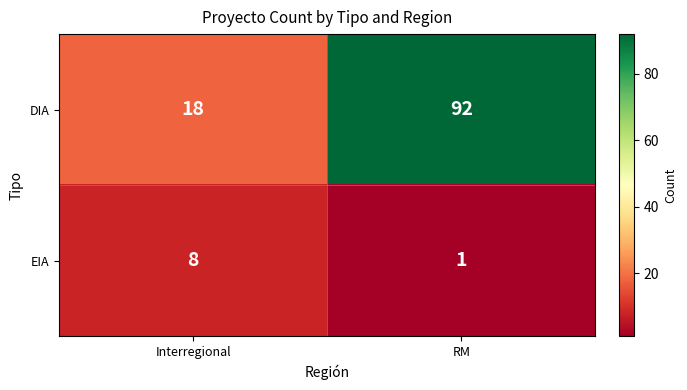

Reading left to right, list all the values displayed in this chart.

DIA: 18	92
EIA: 8	1